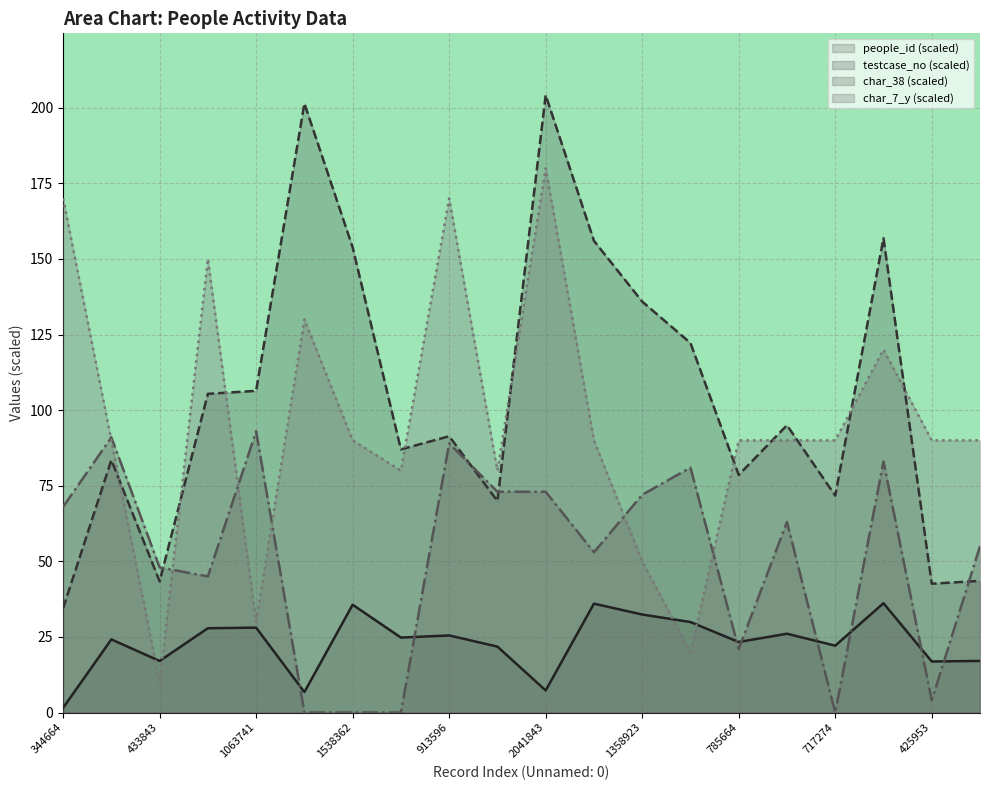

At which label does testcase_no reach its peak?

2041843